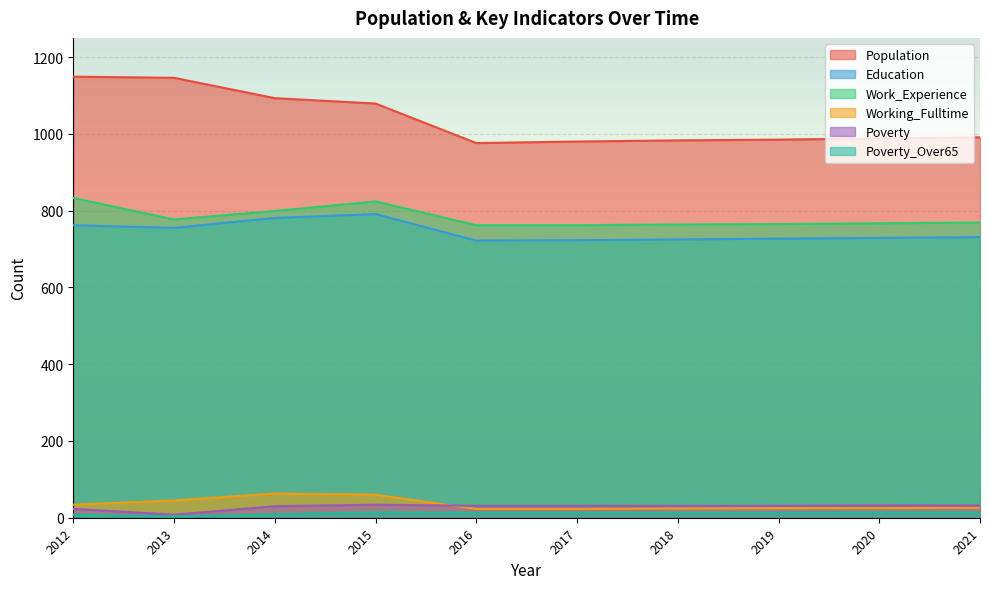

Which series has the widest spread of values?

Population